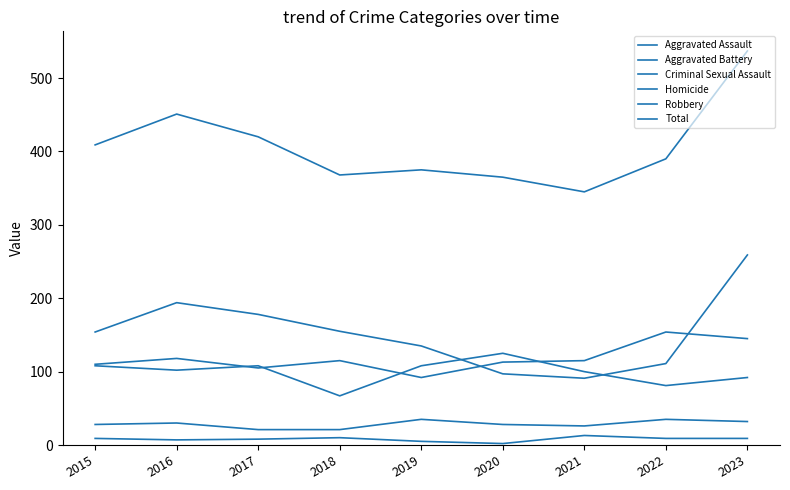

Is this an area chart (filled region under the line)?

No